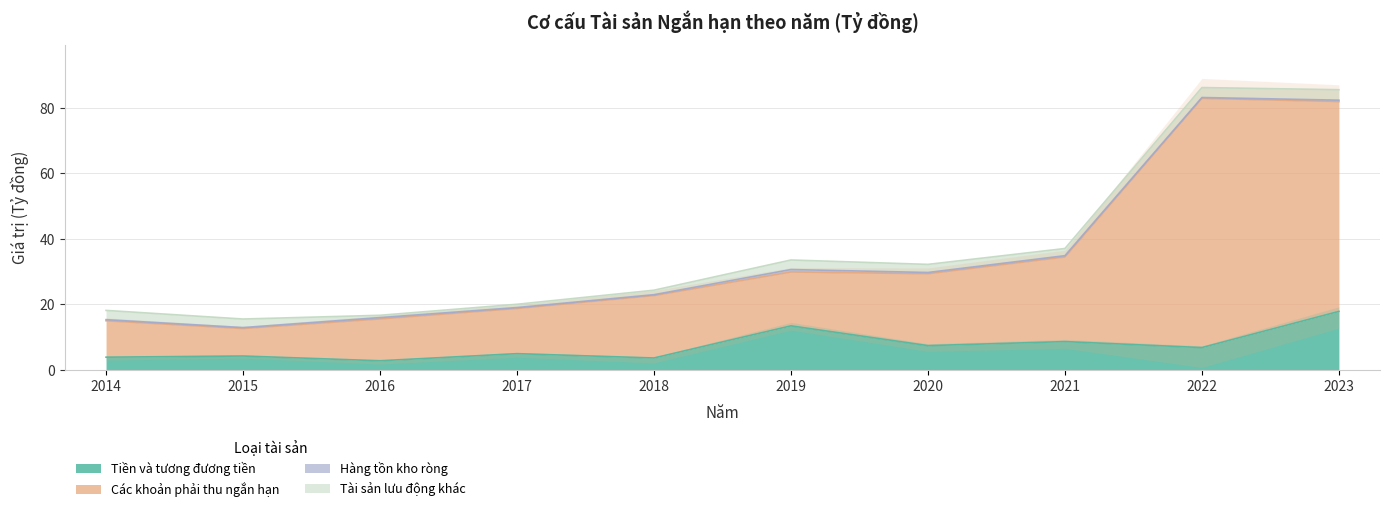

At which label is Tiền và tương đương tiền closest to 10?

2021